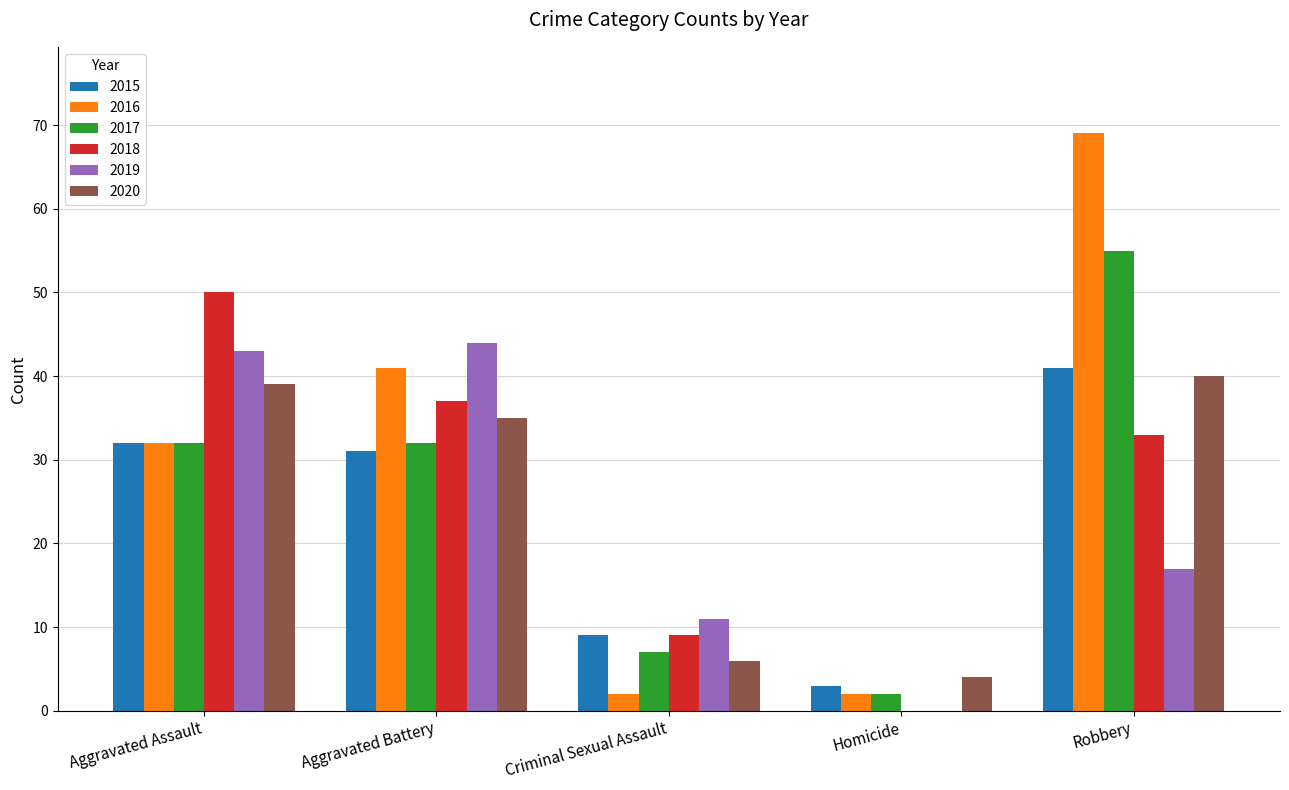

Which label corresponds to the largest value in the chart?

Robbery